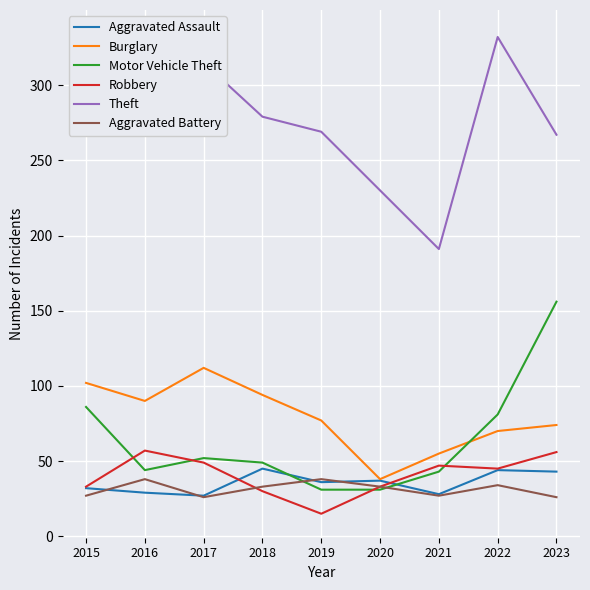

True or false: Motor Vehicle Theft has a value of 52 at 2017.

True